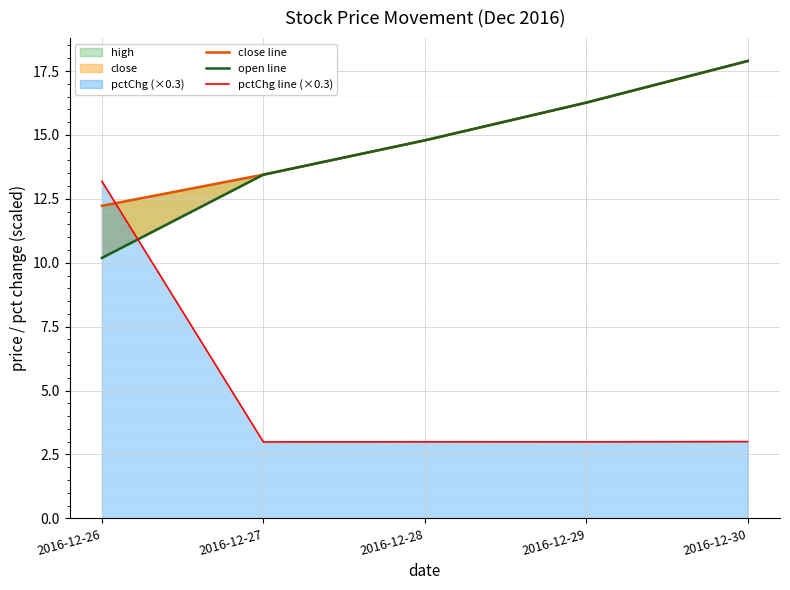

The value of pctChg line (×0.3) at 2016-12-26 is 13.2. True or false?

True